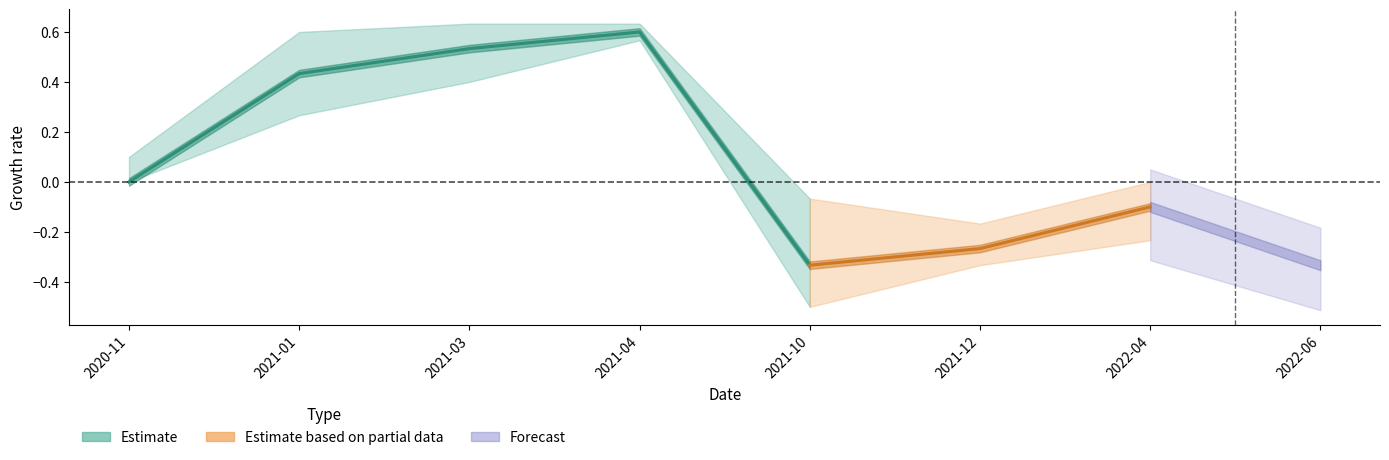

What is the sum of the values at 2021-03 and 2021-01?

1.0